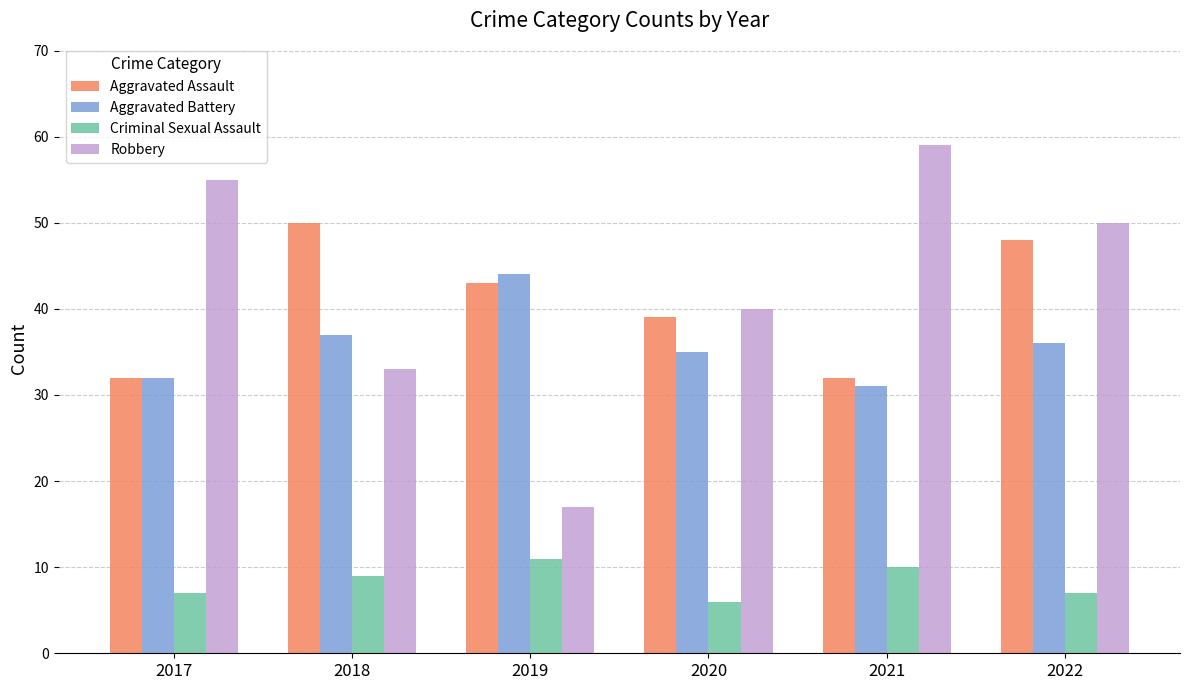

Read the Aggravated Battery value at 2022, to the nearest 5.

35